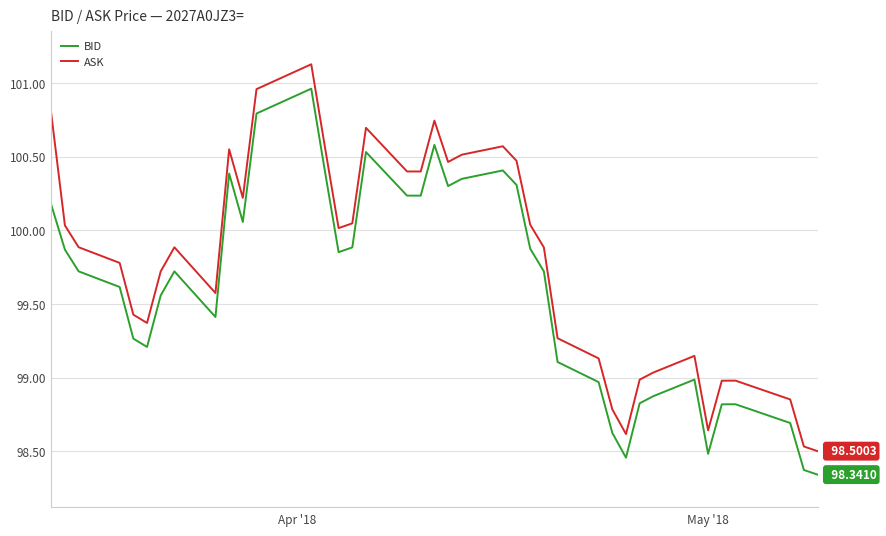

True or false: BID and ASK intersect in this chart.

False